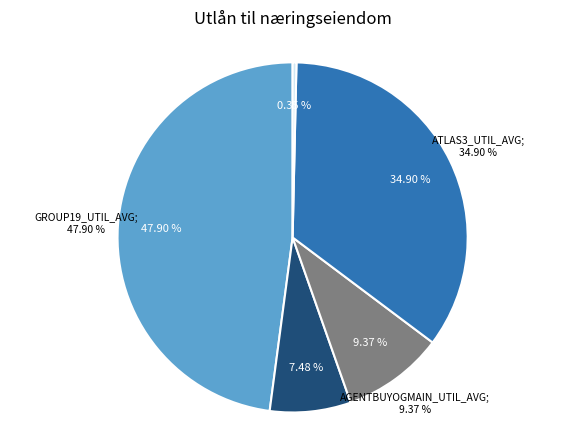

Approximately how many times larger is the value at AgentW_Util_avg compared to Atlas3_Util_avg?

0.2